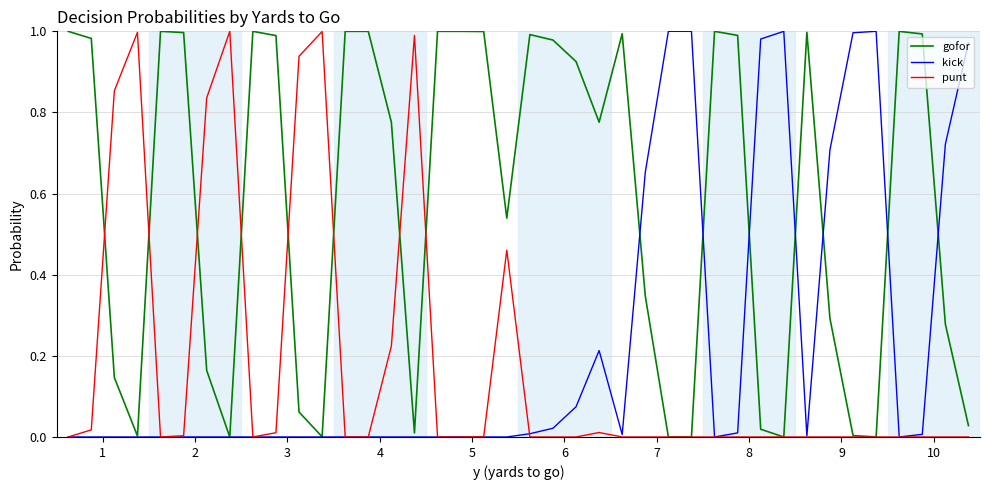

Which series has the largest total across all categories?

gofor